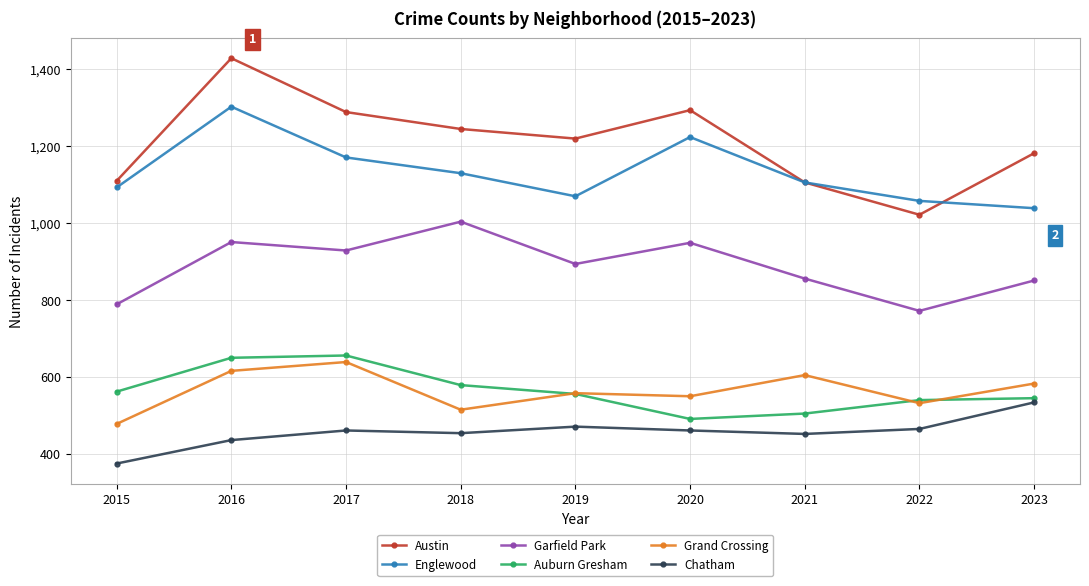

What is the minimum value for Grand Crossing?

478